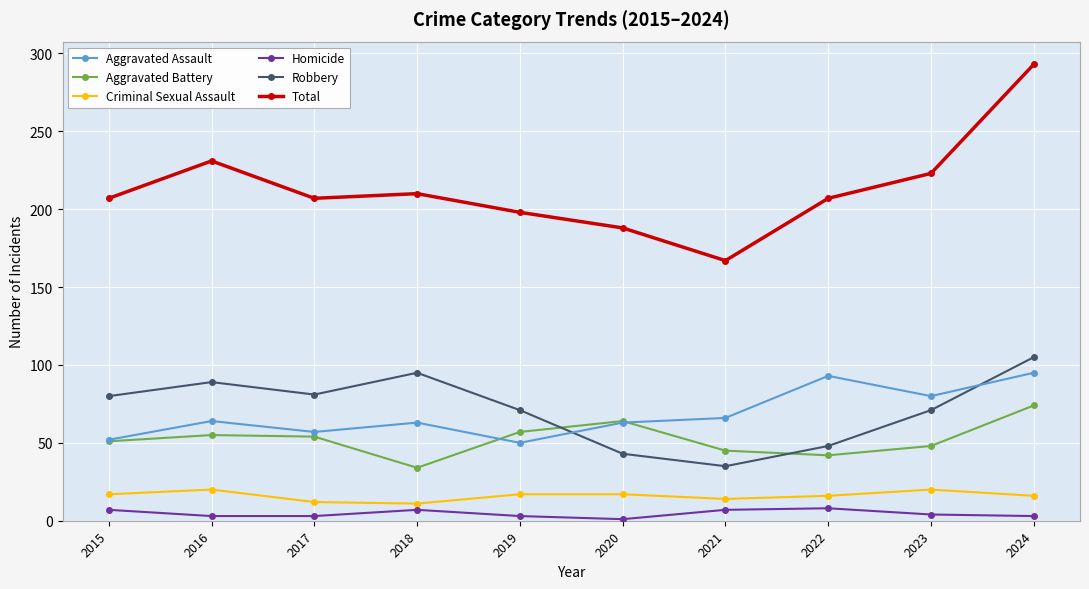

Where does the Aggravated Battery series first go above 54?

2016